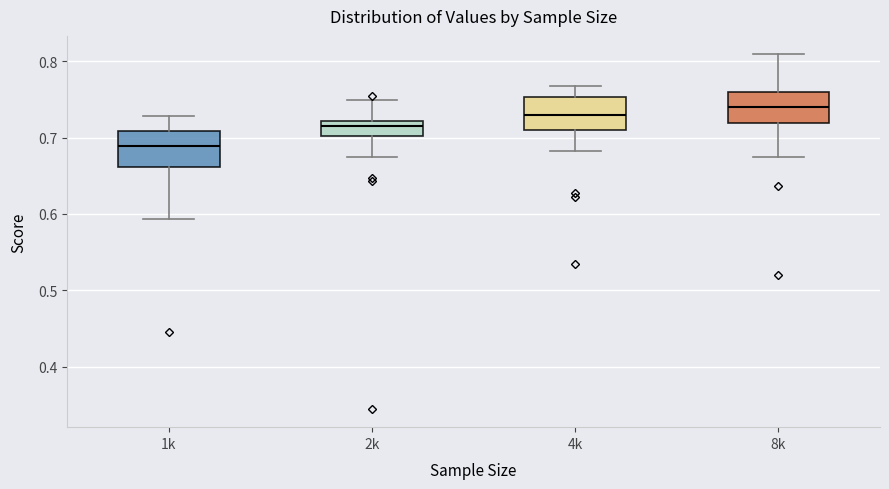

Where does the lower whisker of the box for 2k end on the y-axis? The values are not printed on the chart, so give them approximately, as read against the axis.

0.67